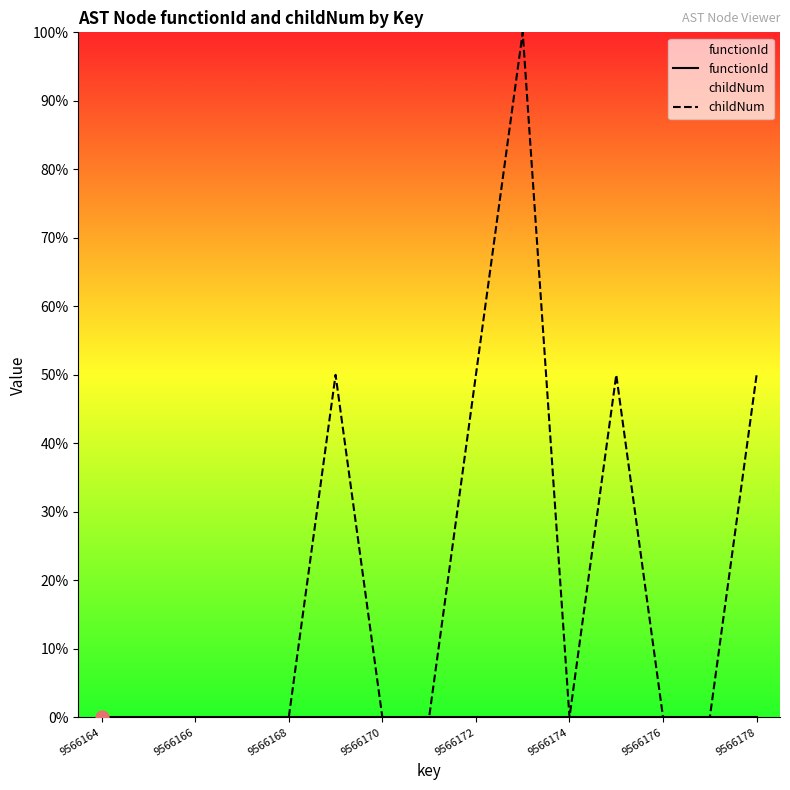

Which series reaches the maximum Y coordinate?

childNum